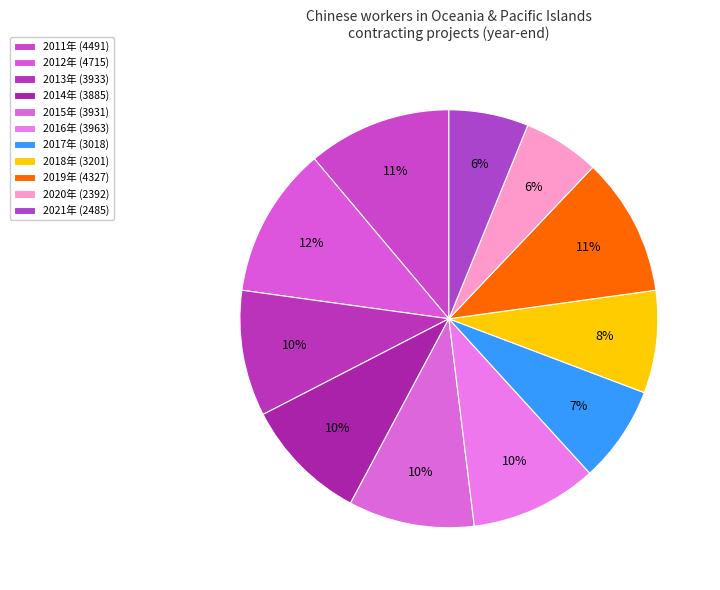

What is the change in value from 2013年 to 2015年?

-2